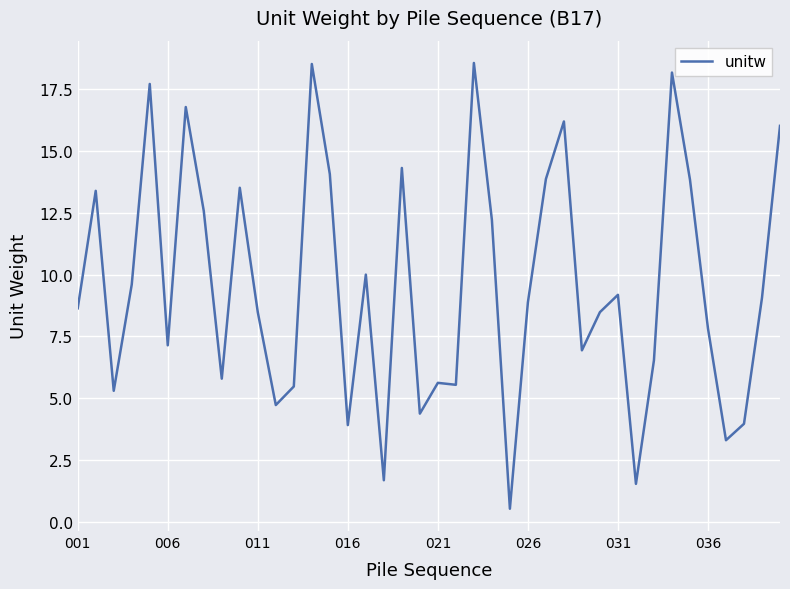

True or false: there are more than 1 points higher than both neighbors.

True